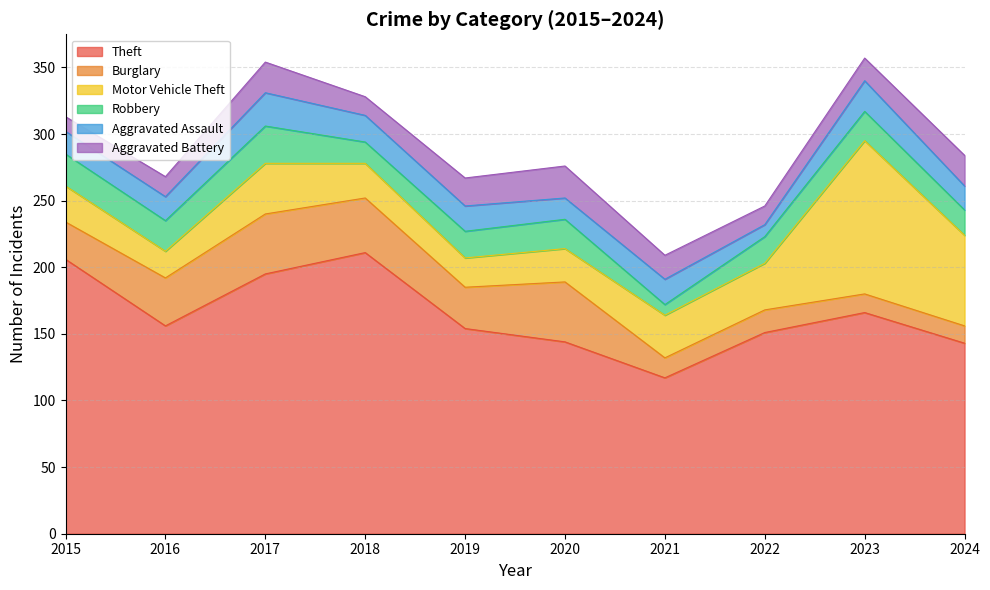

True or false: Theft and Aggravated Assault intersect in this chart.

False